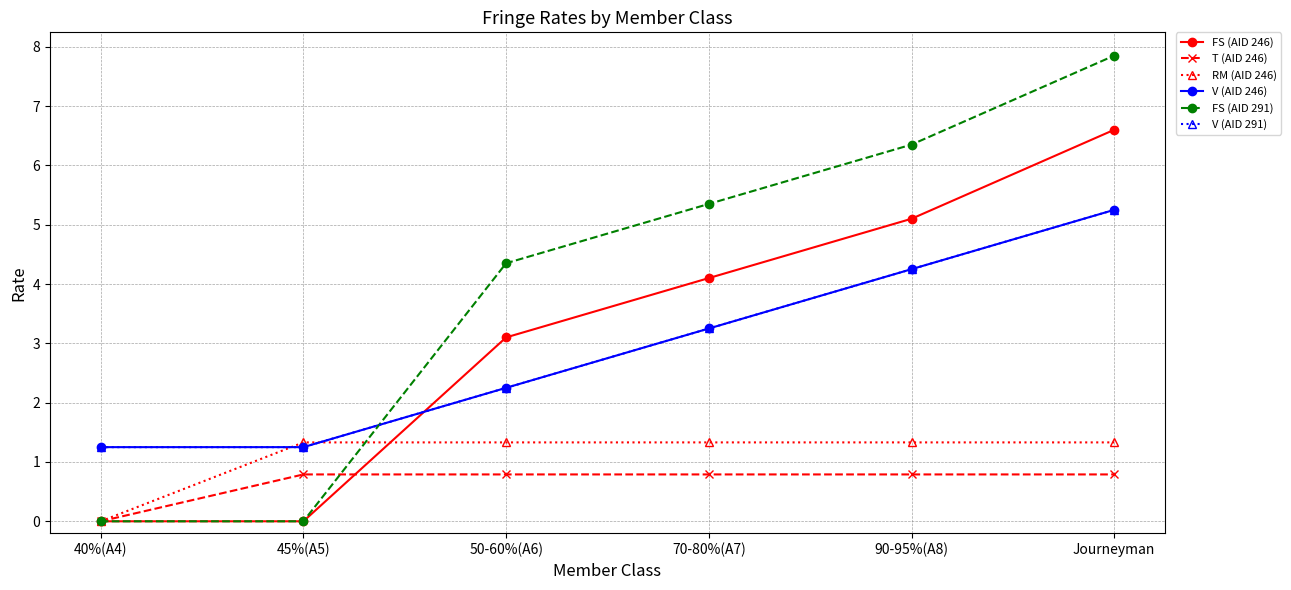

What is the maximum value for FS (AID 291)?

7.8